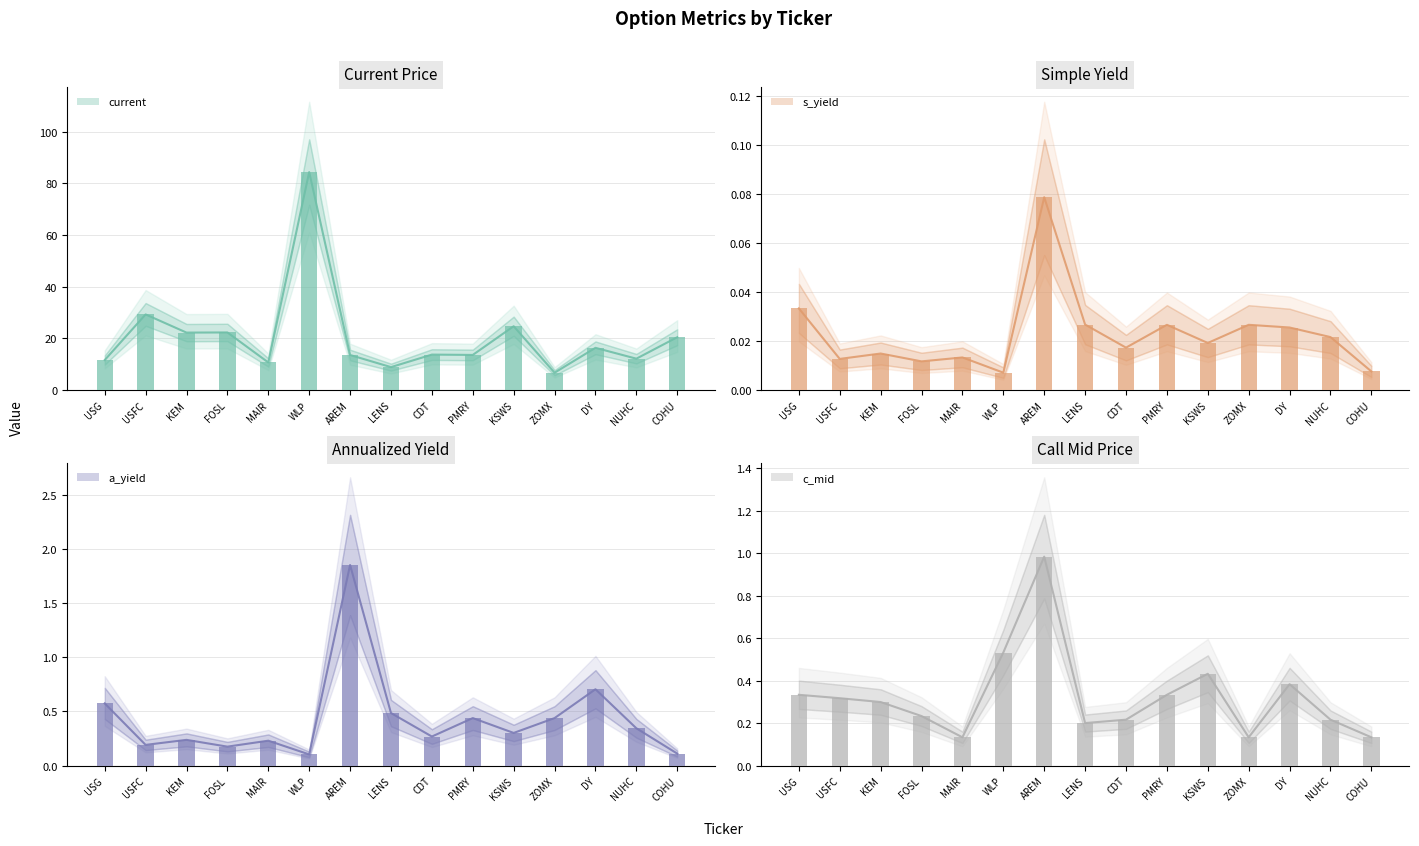

True or false: s_yield has a value of 0.0 at KSWS.

False